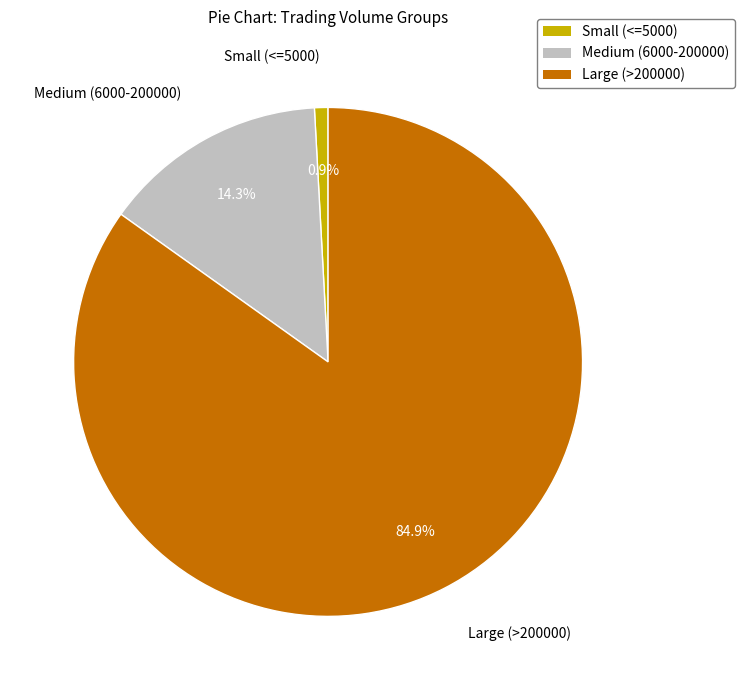

Is there any slice that represents more than half of the pie?

Yes